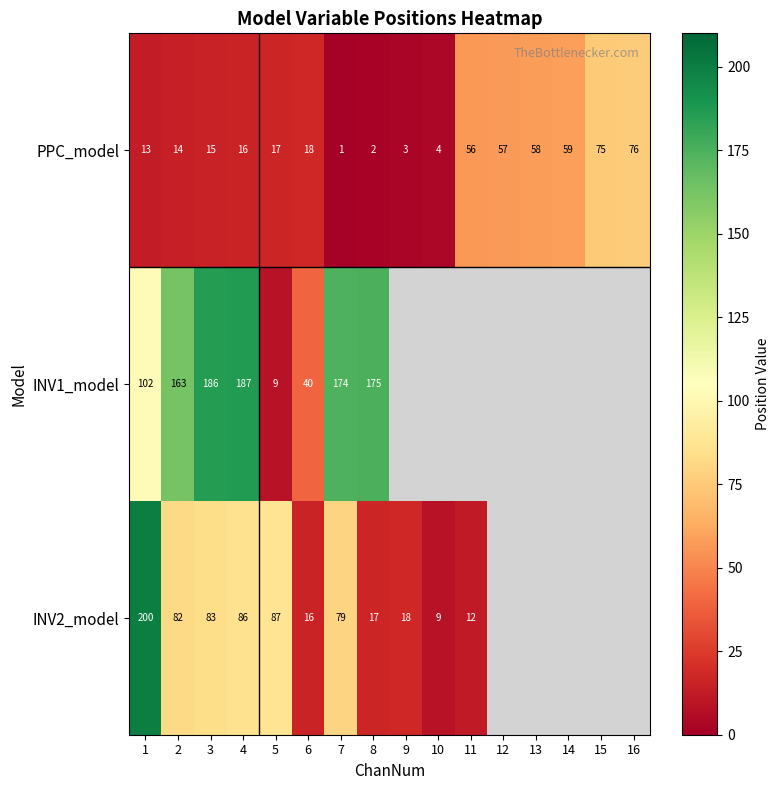

What is the maximum value shown in the chart?

200.0